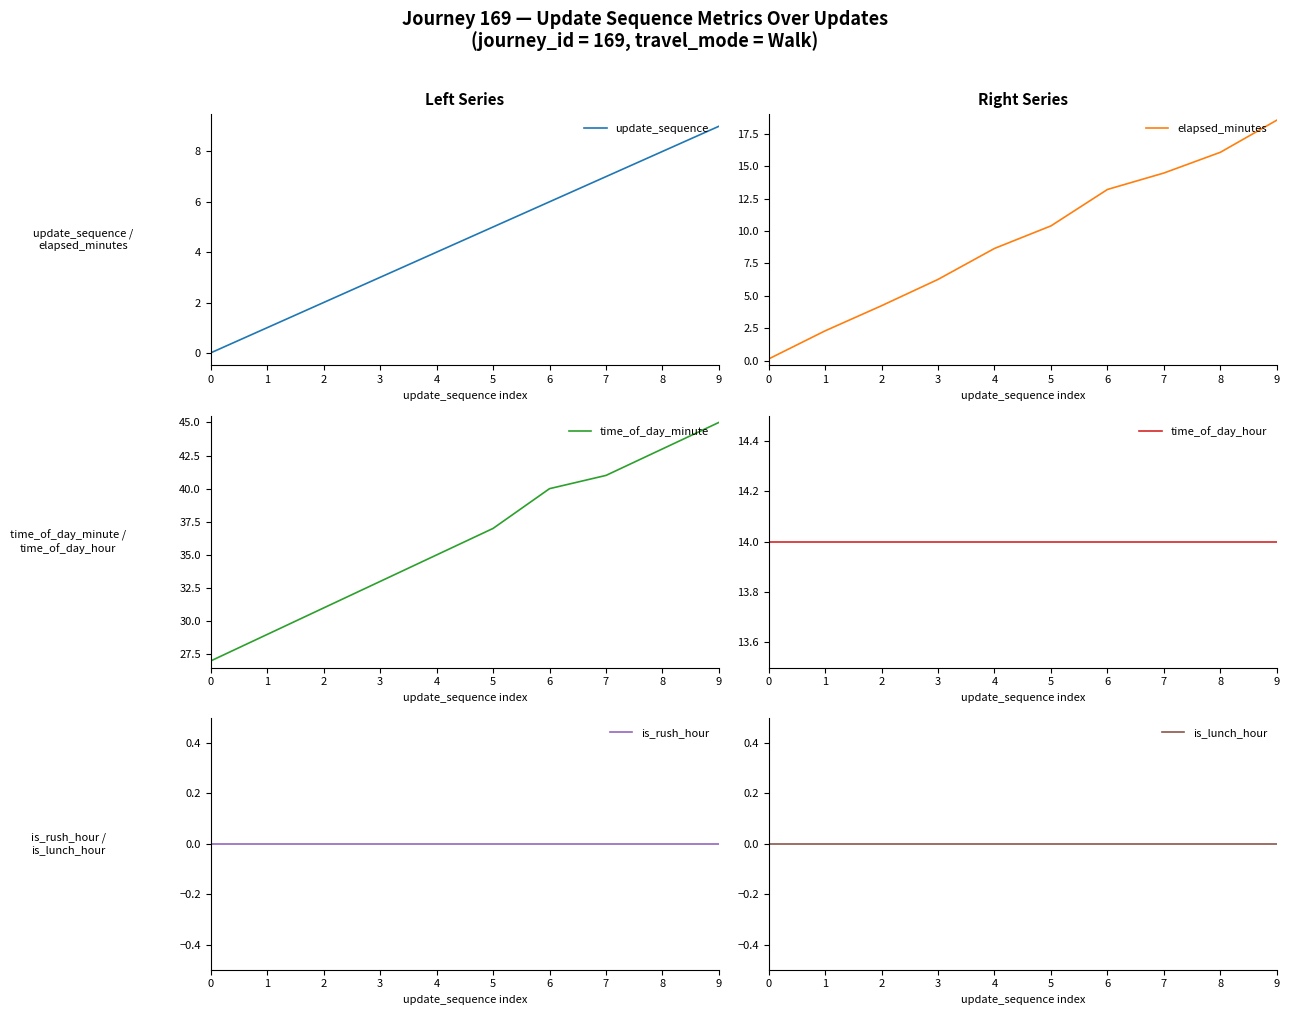

Does the chart display data point markers on the line(s)?

No